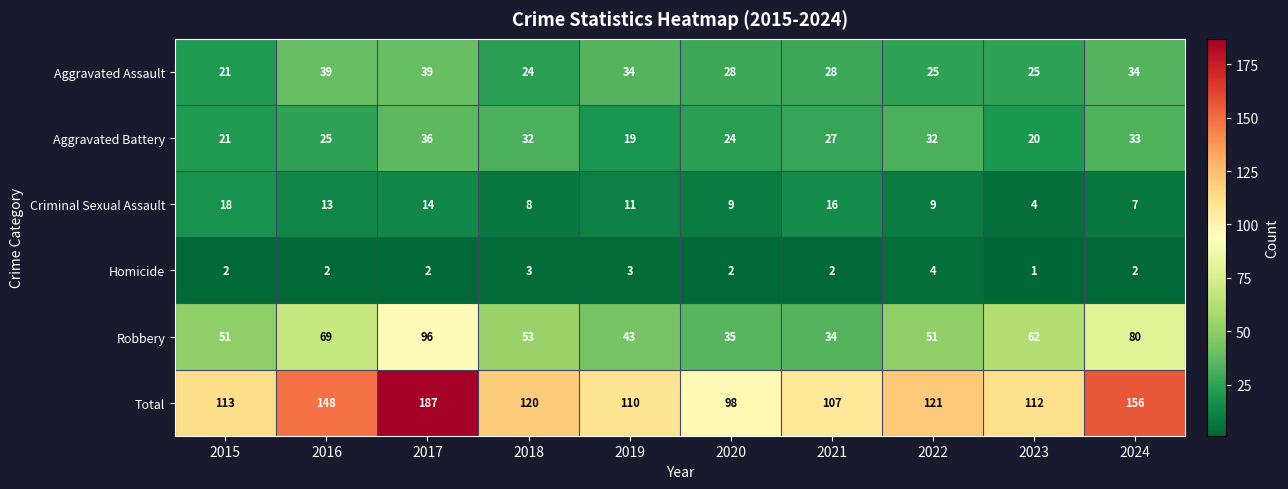

At how many categories does at least one series exceed 164?

1